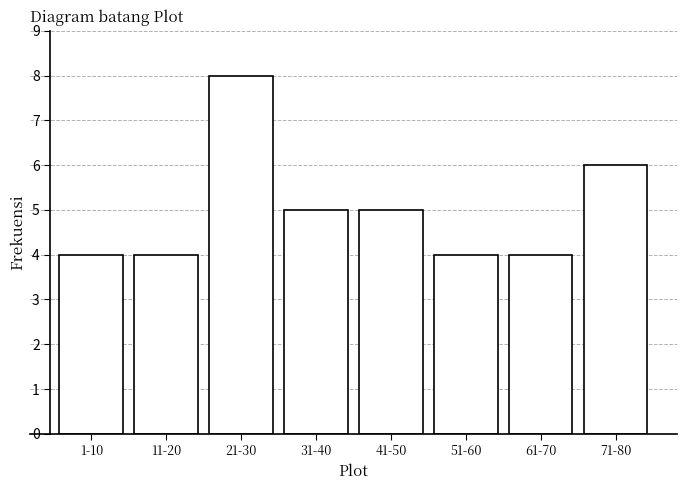

Reading right to left, list all the values displayed in this chart.

6	4	4	5	5	8	4	4